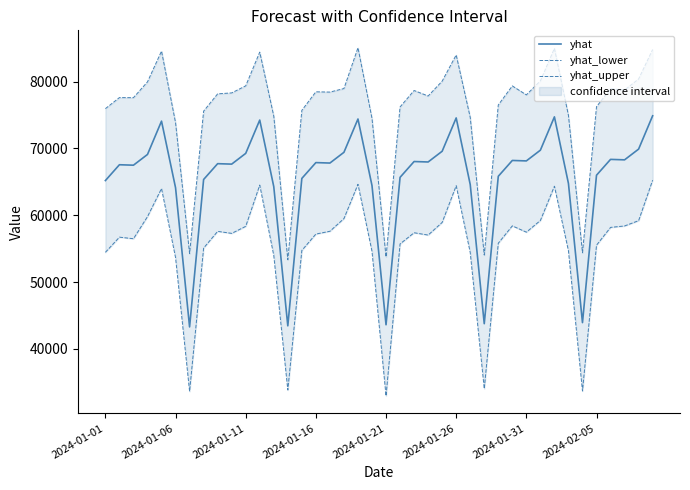

What is the minimum value for yhat?

43300.3